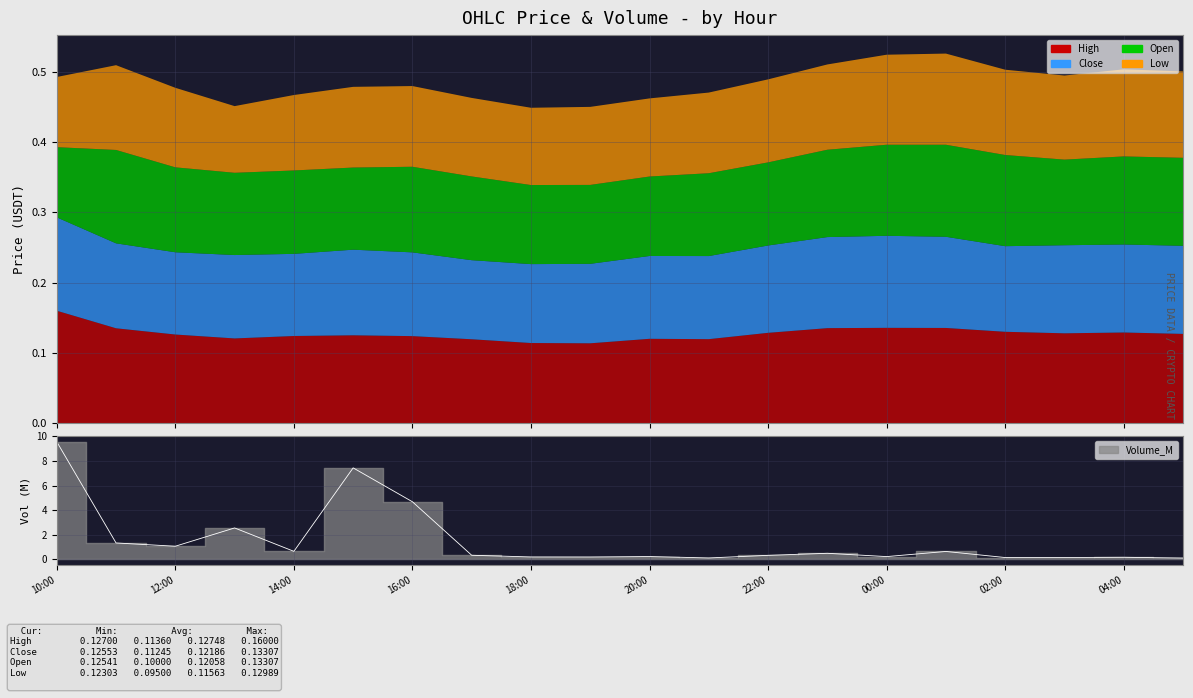

True or false: Open has more than 2 interior local peaks.

True